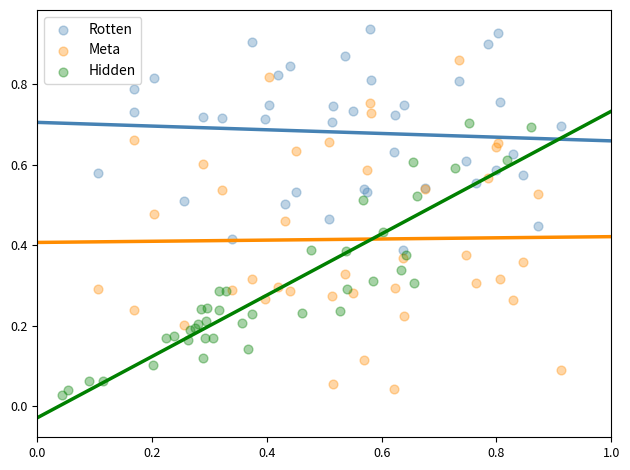

Which series contains the lowest Y value?

Hidden